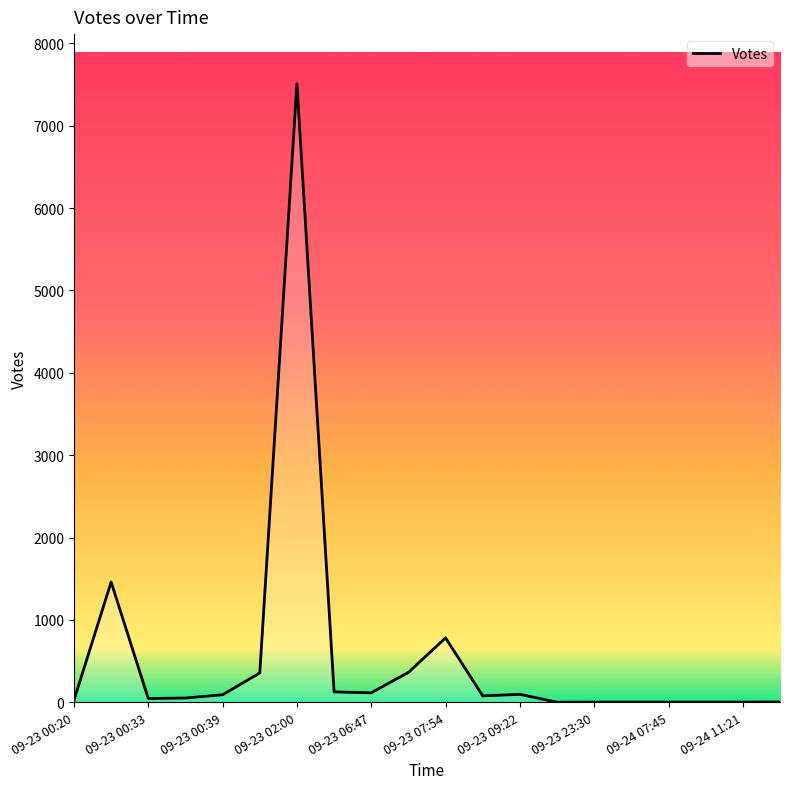

What is the difference between the maximum and minimum values?

7511